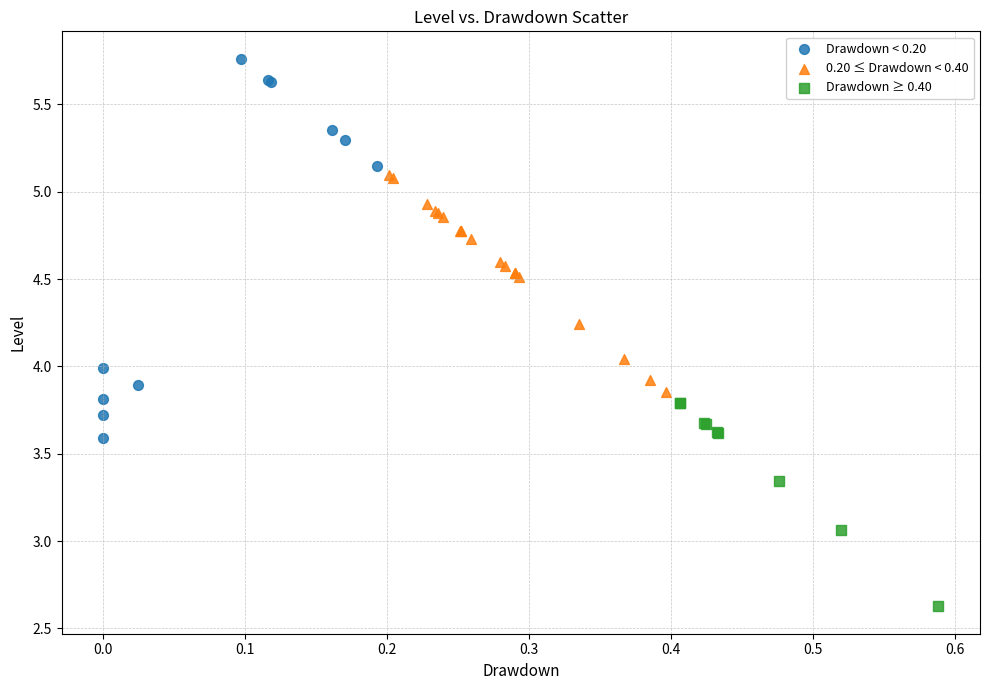

Which series reaches the minimum Y coordinate?

Drawdown ≥ 0.40